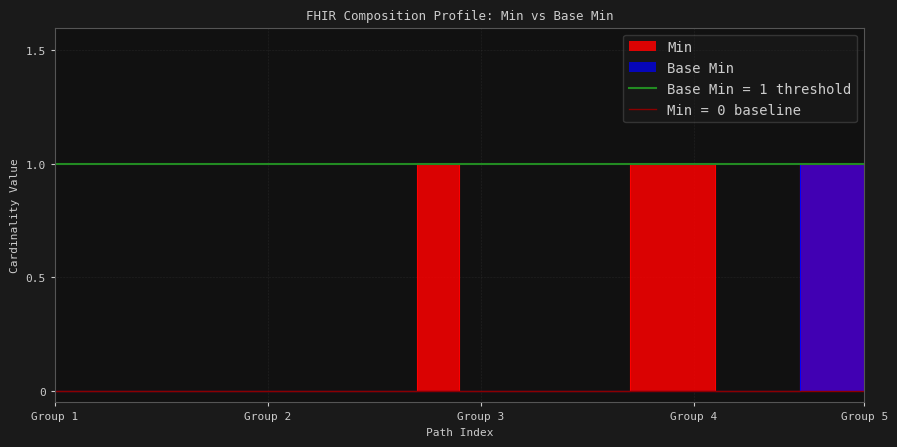

List the series in order of their peak value, highest first.

Min, Base Min